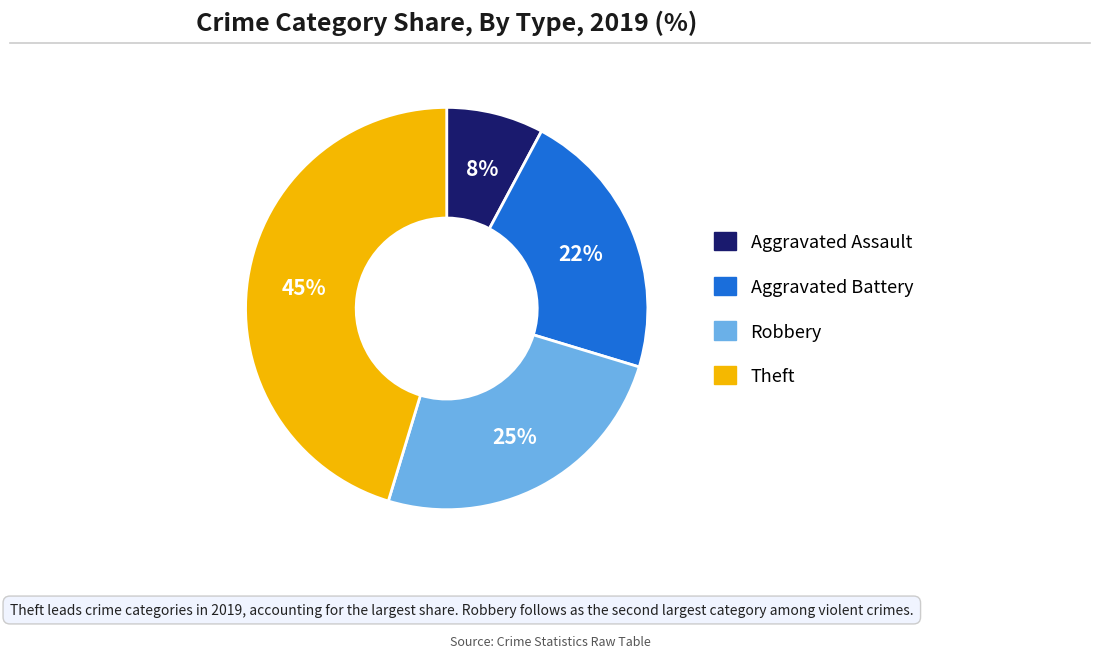

How many slices are in this pie chart?

4